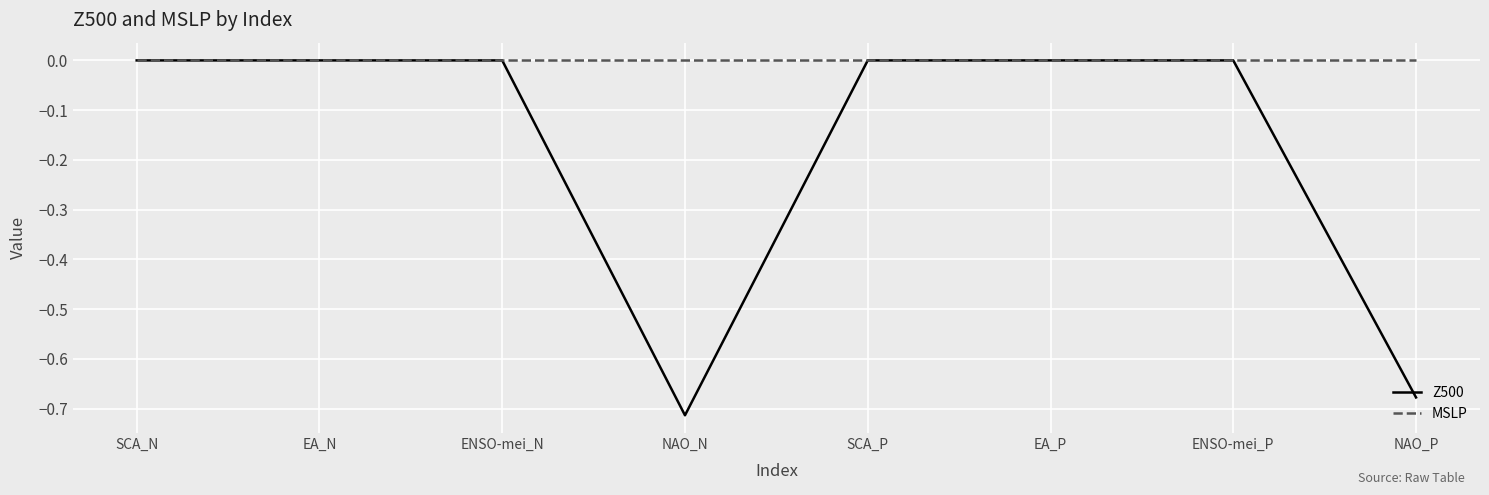

The value of Z500 at EA_P is 0.0. True or false?

True